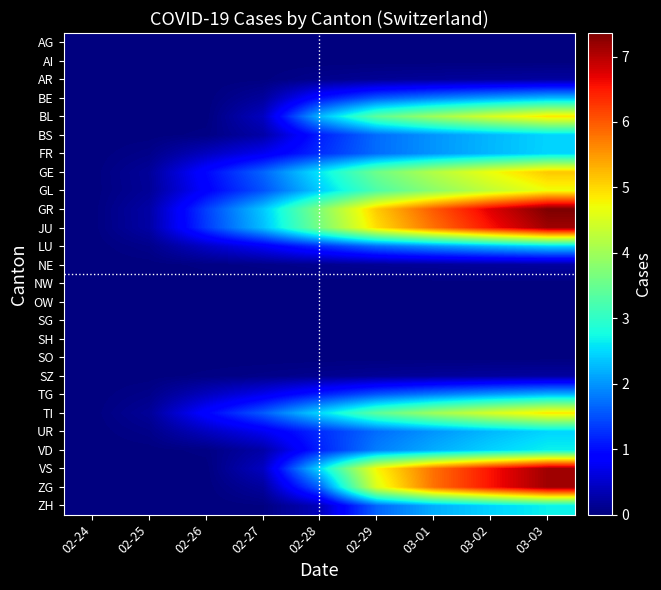

What is the spread (max minus min) of values at 03-01?

6.0